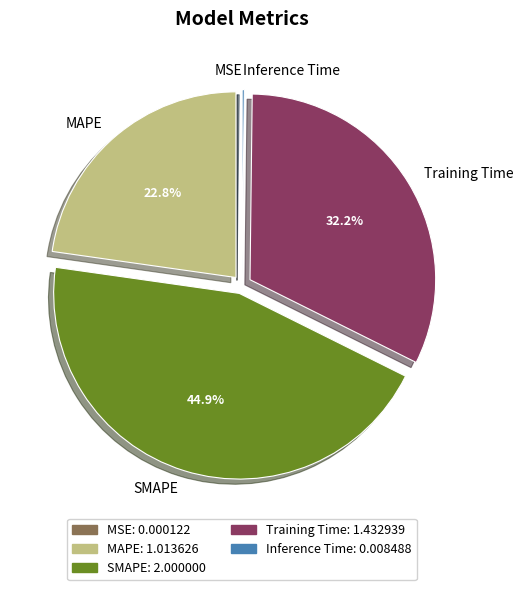

Between MAPE and Training Time, which is larger?

Training Time